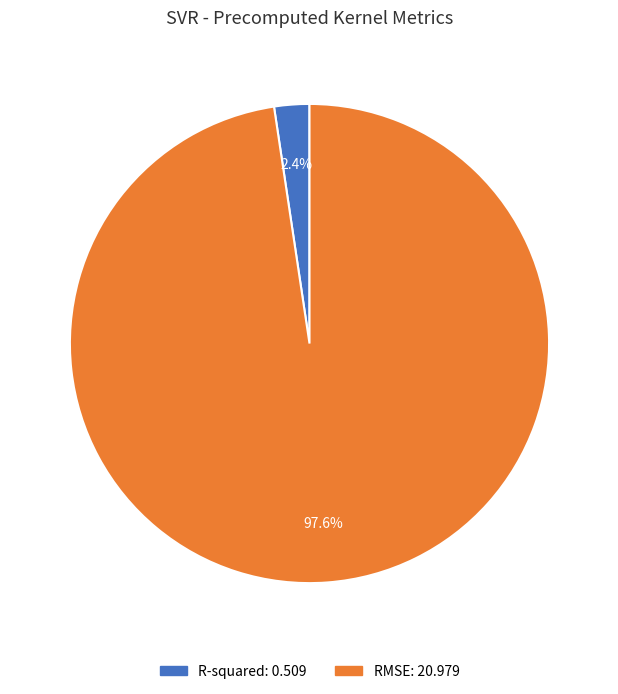

Do RMSE and R-squared together represent more than half of the pie?

Yes